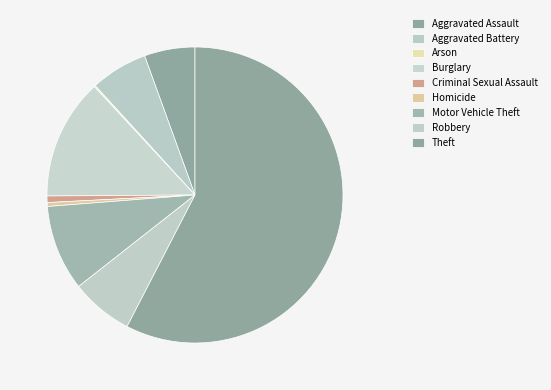

Is Burglary the majority of the pie?

No